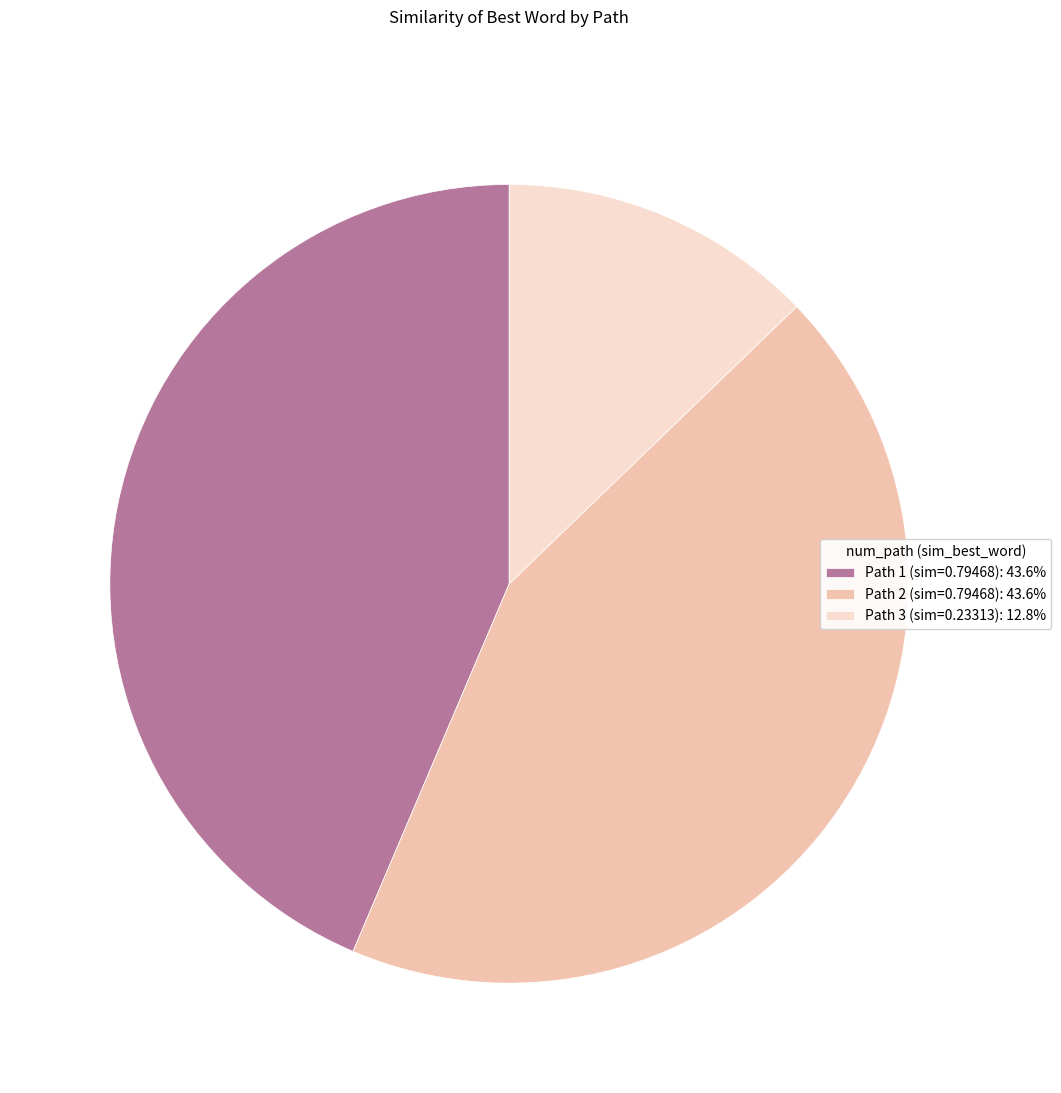

Combined, do Path 1 (sim=0.79468): 43.6% and Path 3 (sim=0.23313): 12.8% account for over 50%?

Yes